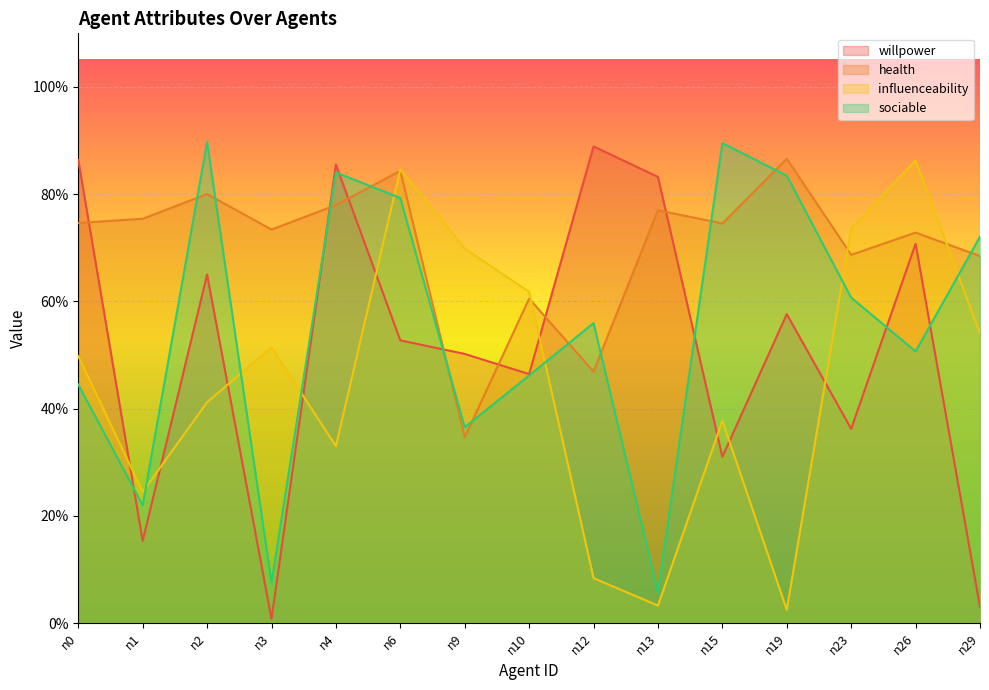

Does the chart display data point markers on the line(s)?

No